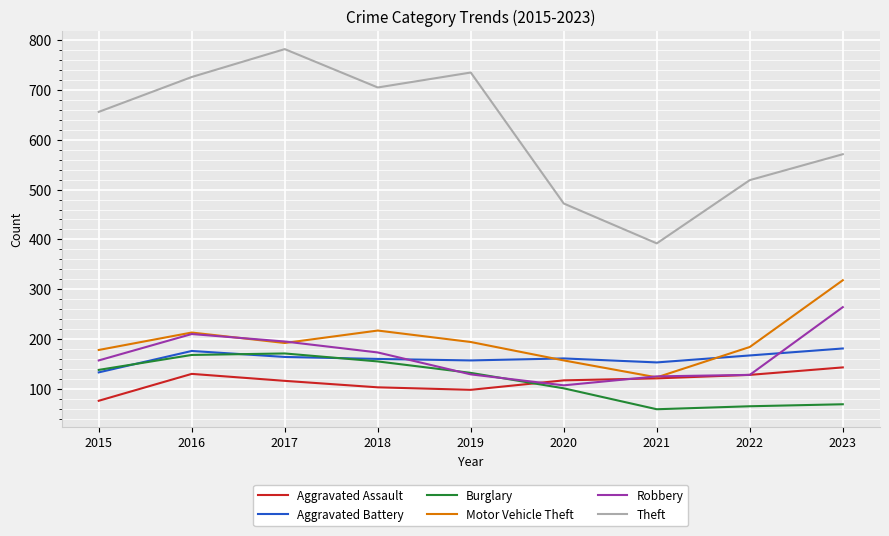

What is the maximum value for Burglary?

171